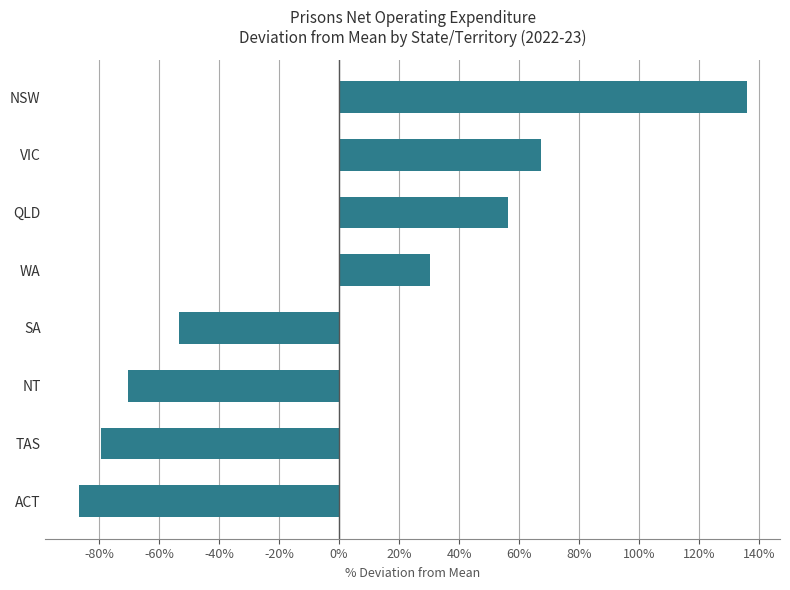

What is the change in value from ACT to WA?

+117.0